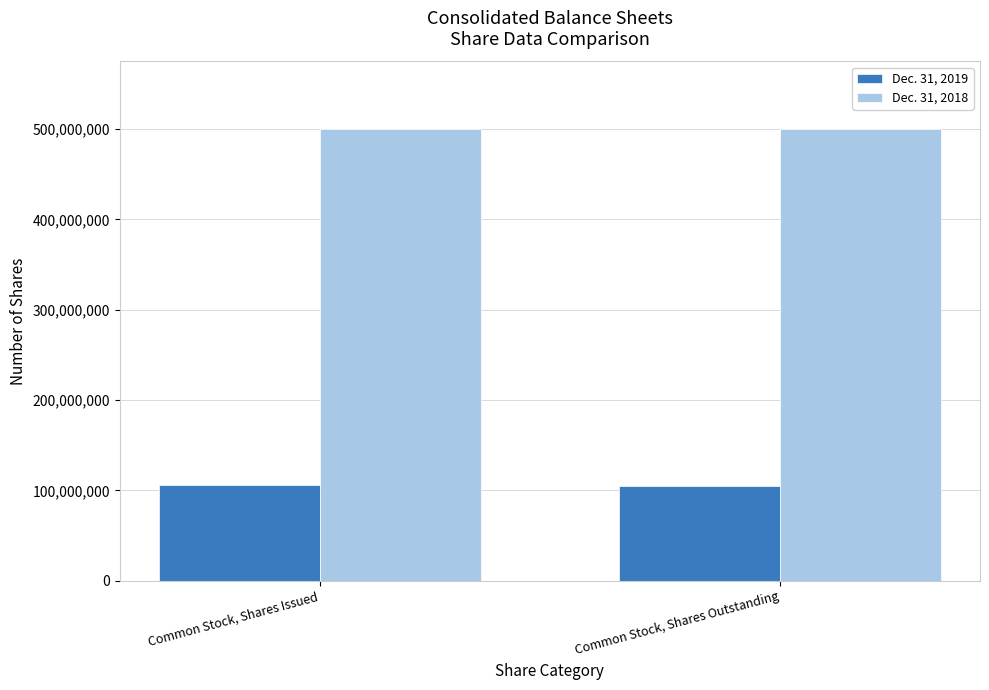

What is the value of the Dec. 31, 2019 bar at the 1st from the left?

105448921